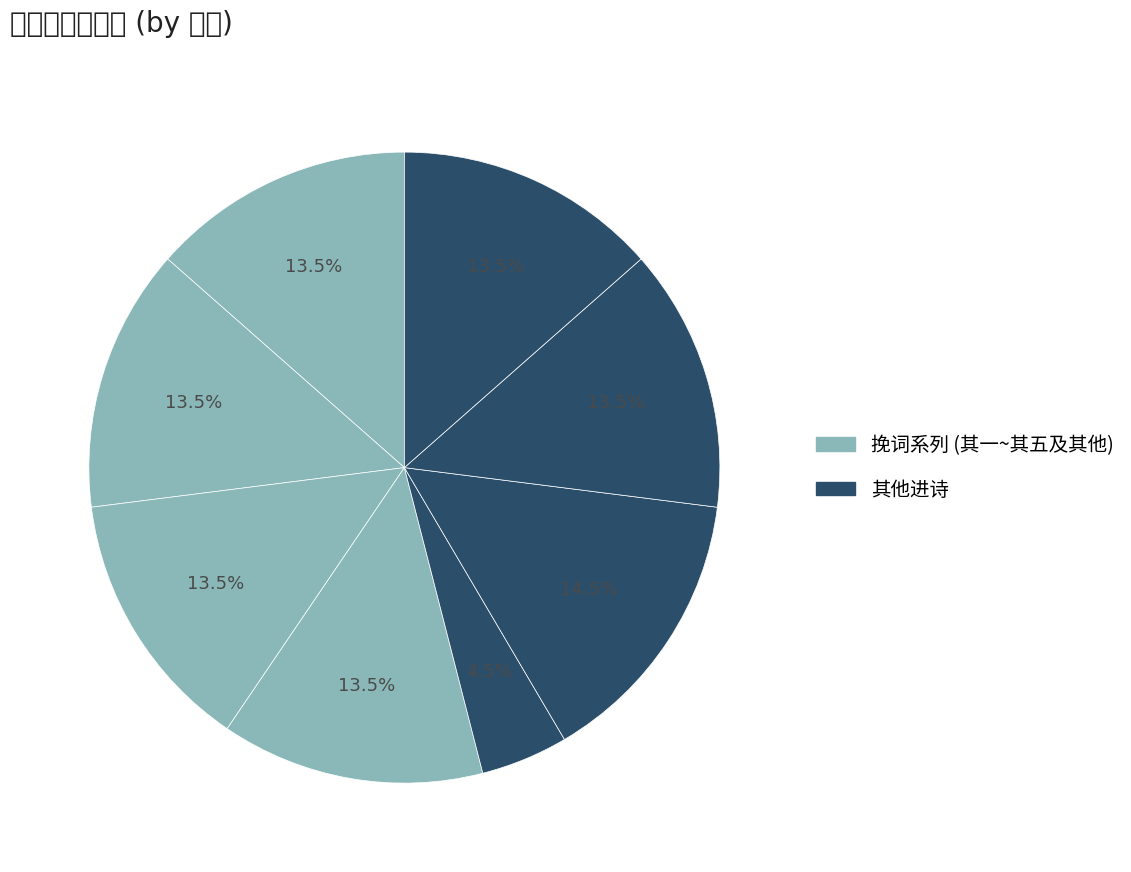

To the nearest percent, what is the average slice percentage?

12%